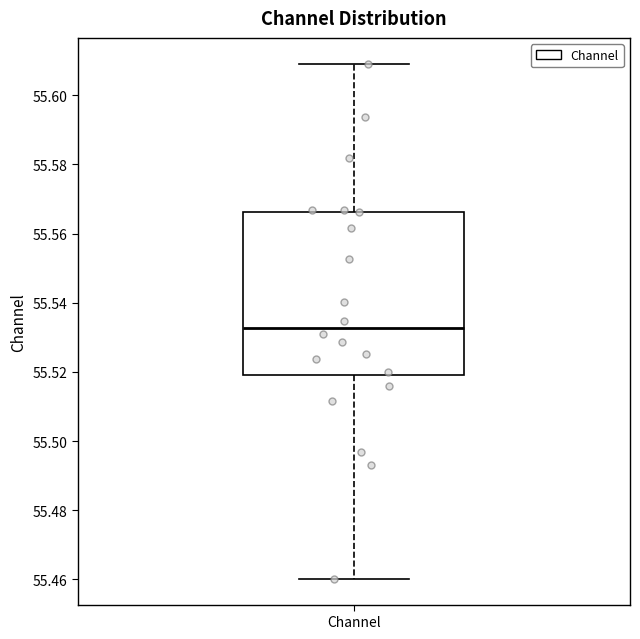

Read this box plot against the y-axis: the position of the median line, the range covered by the box, and the ends of both whiskers. The values are not printed on the chart, so give them approximately, as read against the axis.

median 55.532, box 55.518 to 55.566, whiskers 55.460 to 55.610